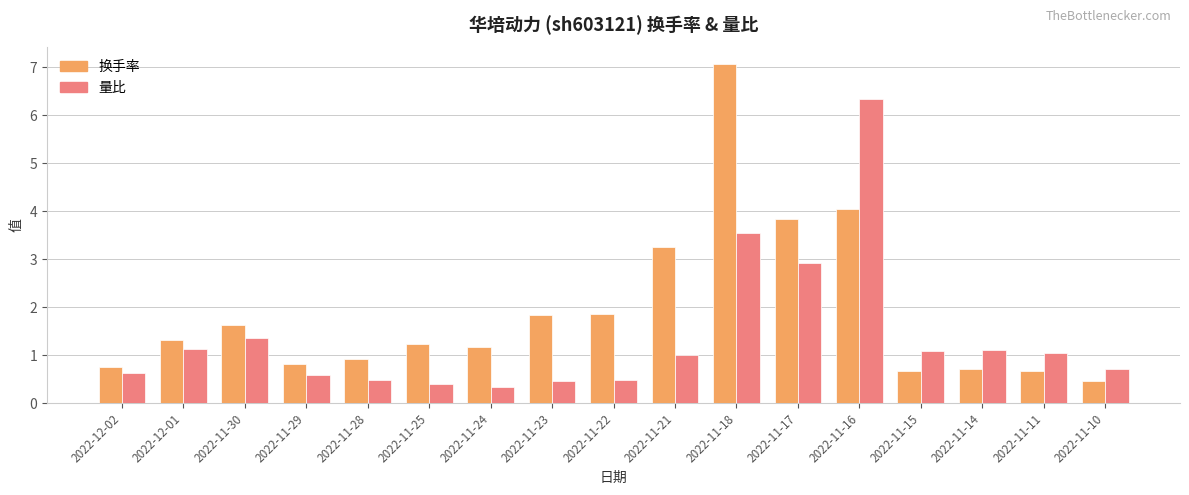

What is the difference between the maximum and minimum values in the 换手率 series?

6.6